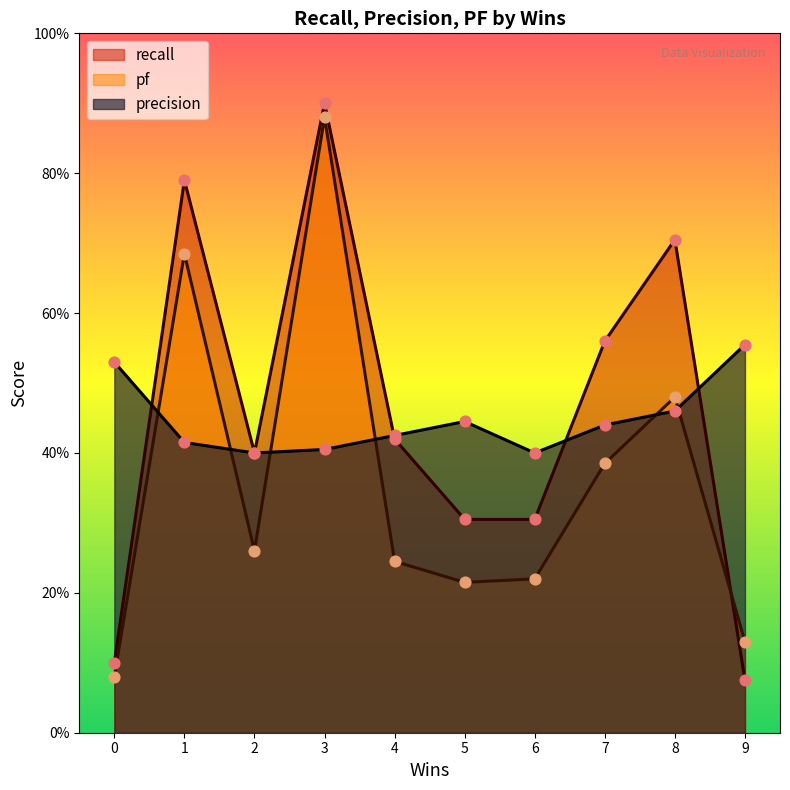

What is the total value across all series at 8?

1.6